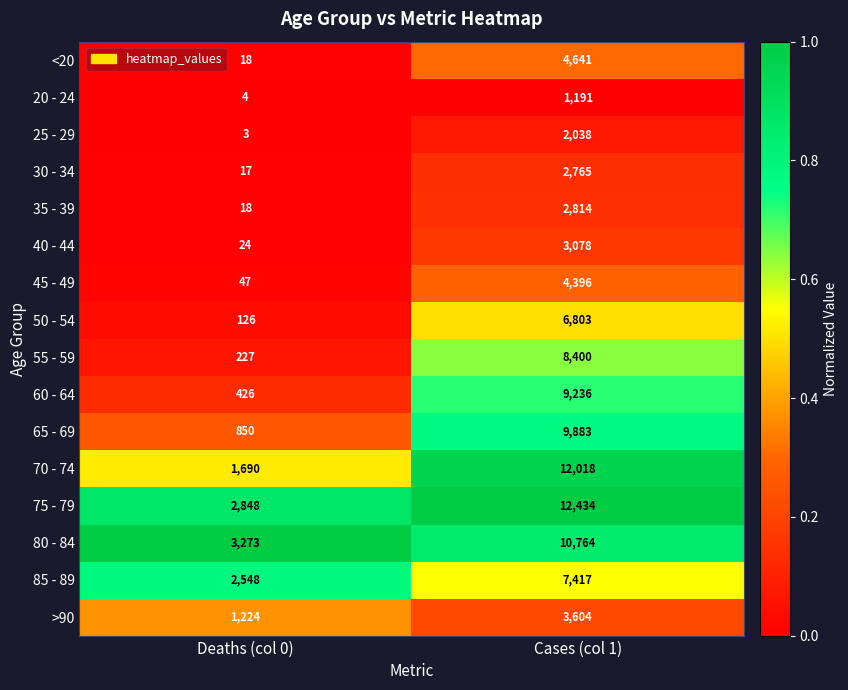

Between Deaths (col 0) and Cases (col 1), which series saw the biggest shift?

70 - 74